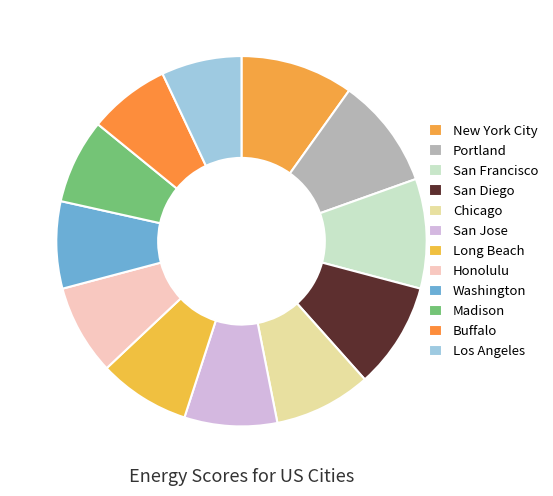

Is the sum of Portland and Chicago greater than half?

No